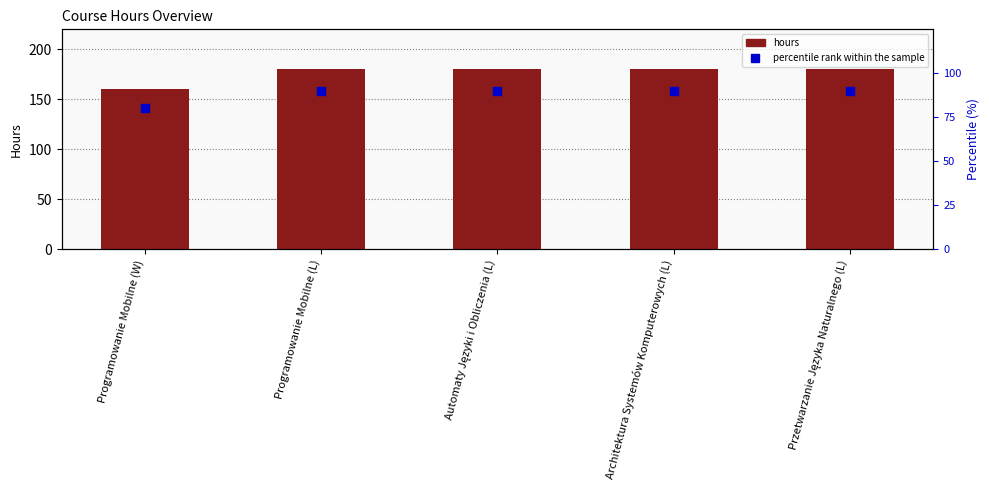

Which series has the largest total across all categories?

hours